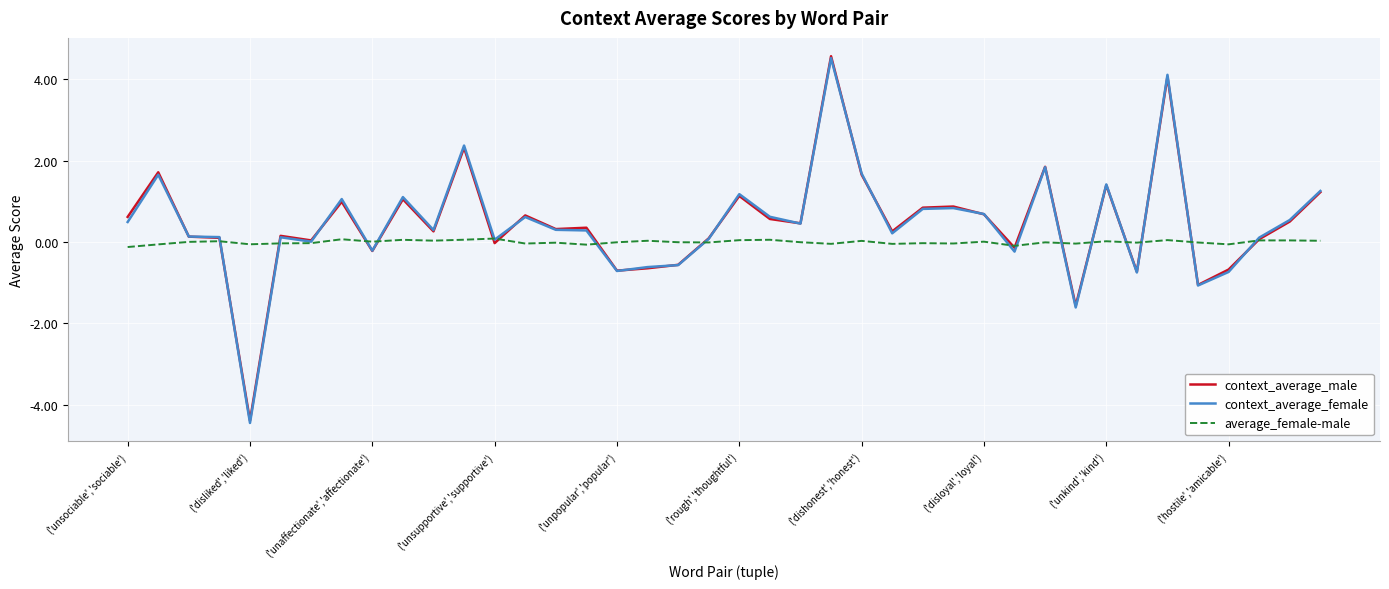

What is the greatest value displayed?

4.6